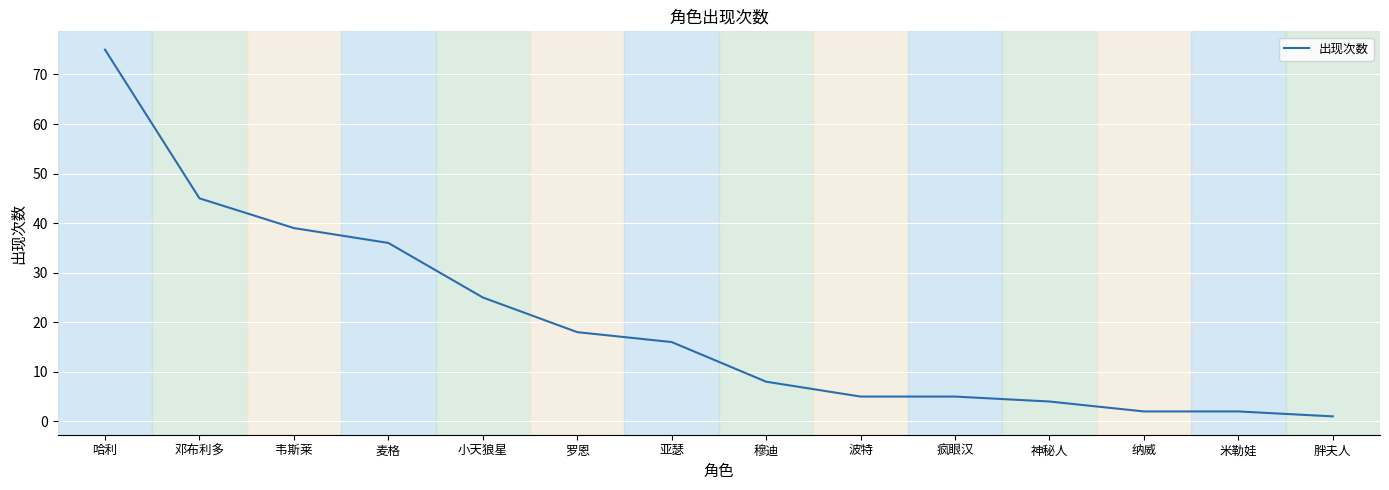

What position from the right is 胖夫人?

1